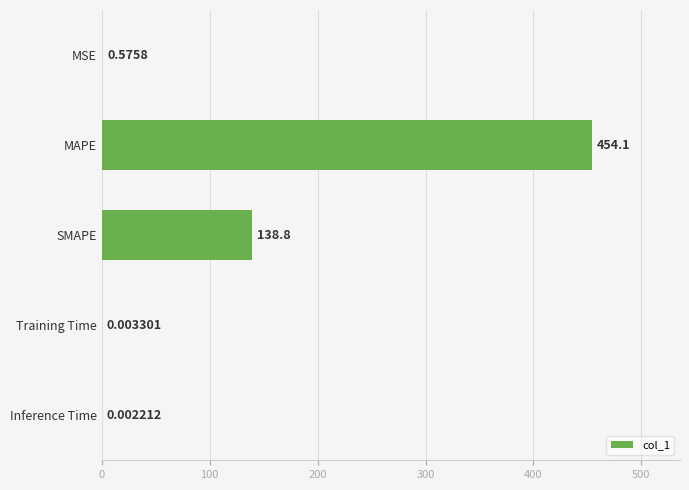

Where is the data nearest to the value 227?

SMAPE